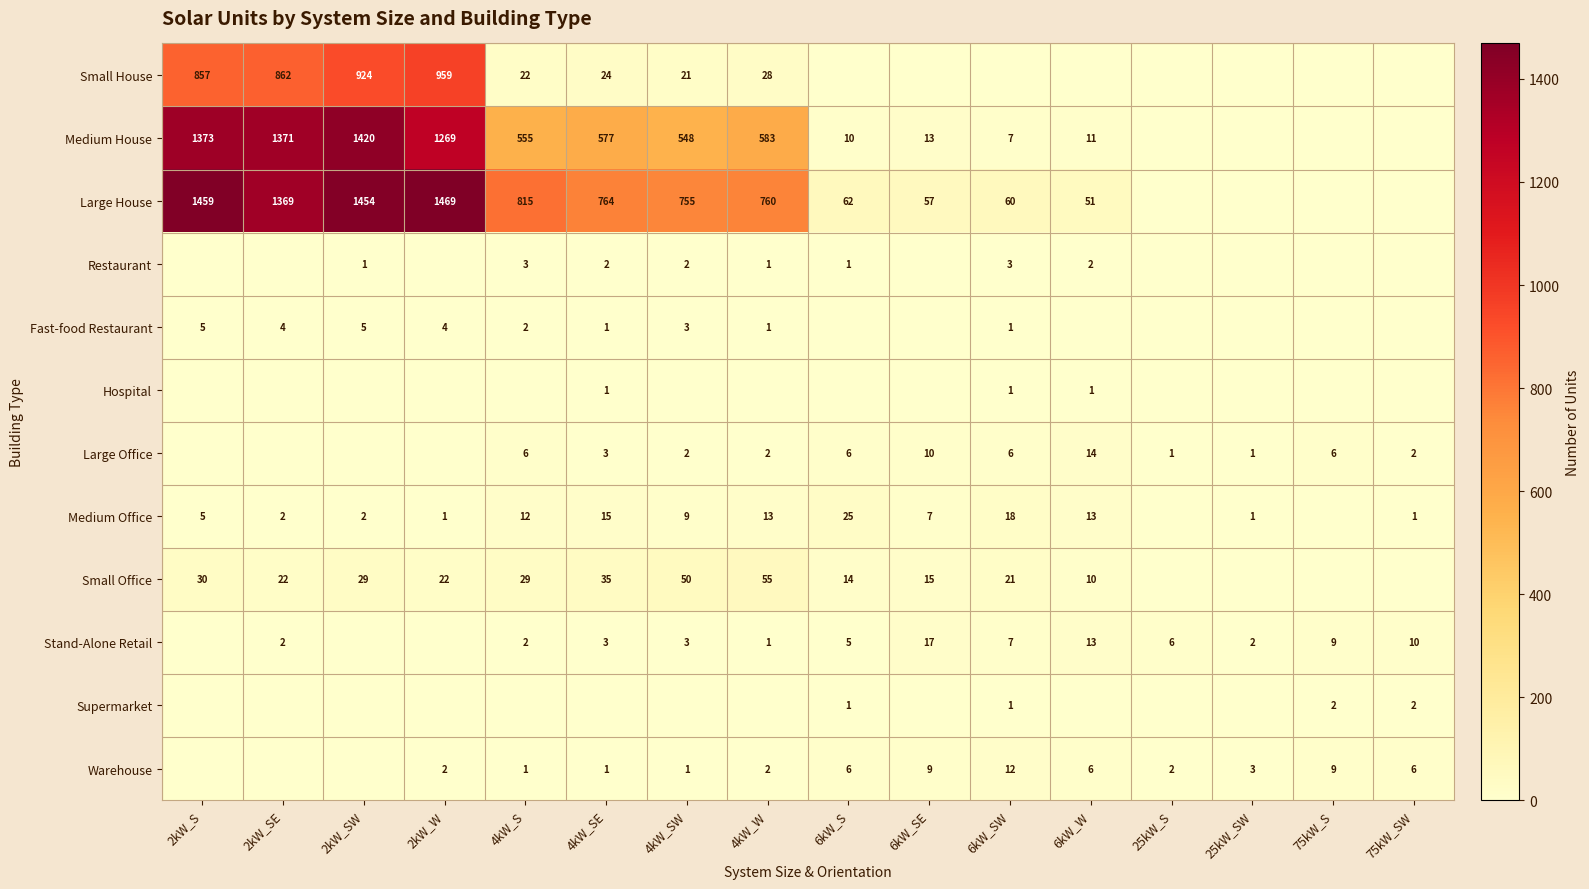

The Large House series shows 1454 at 2kW_SW. True or false?

True